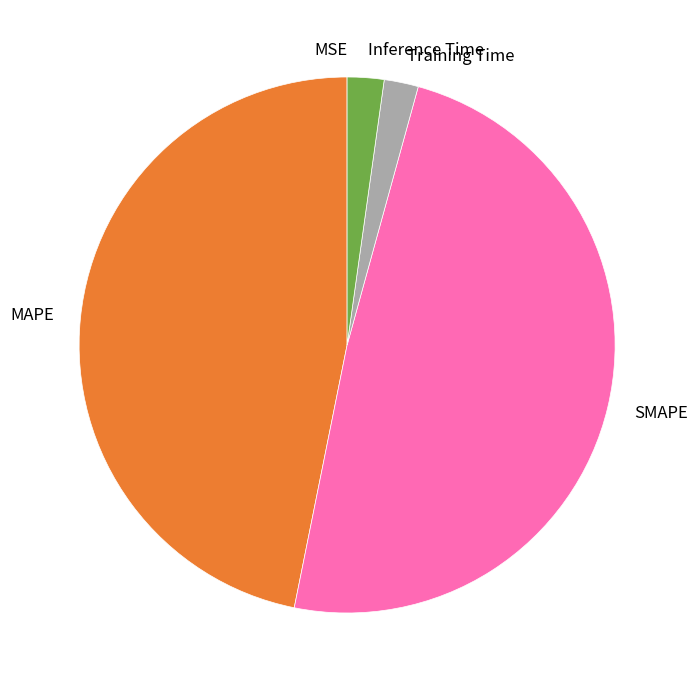

What is the ratio of the value at MAPE to the value at SMAPE?

1.0